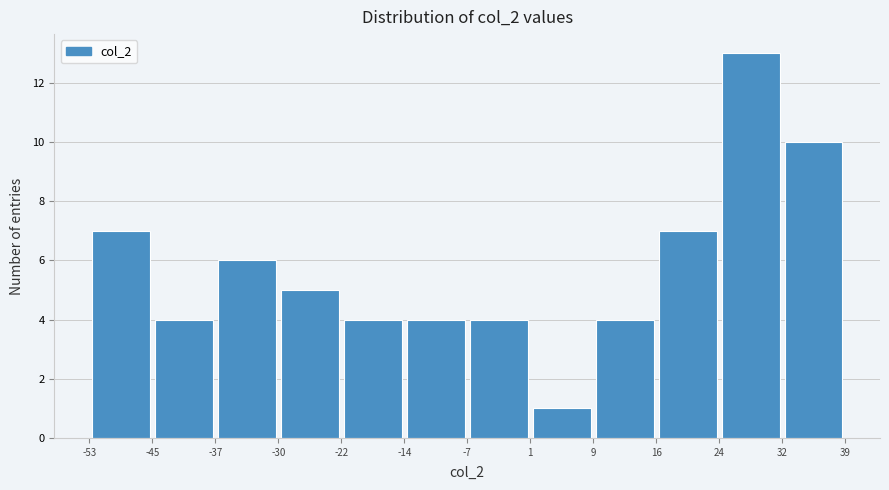

What is the height of the bar covering -30 to -22 on the x-axis? The values are not printed on the chart, so give them approximately, as read against the axis.

5